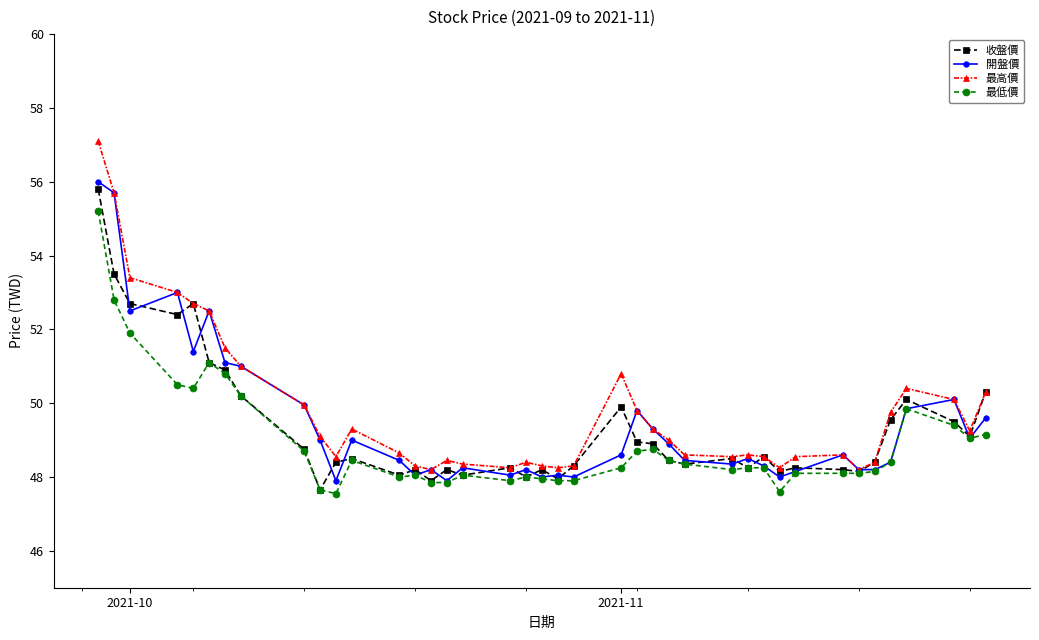

Which series has the largest range (max minus min)?

最高價